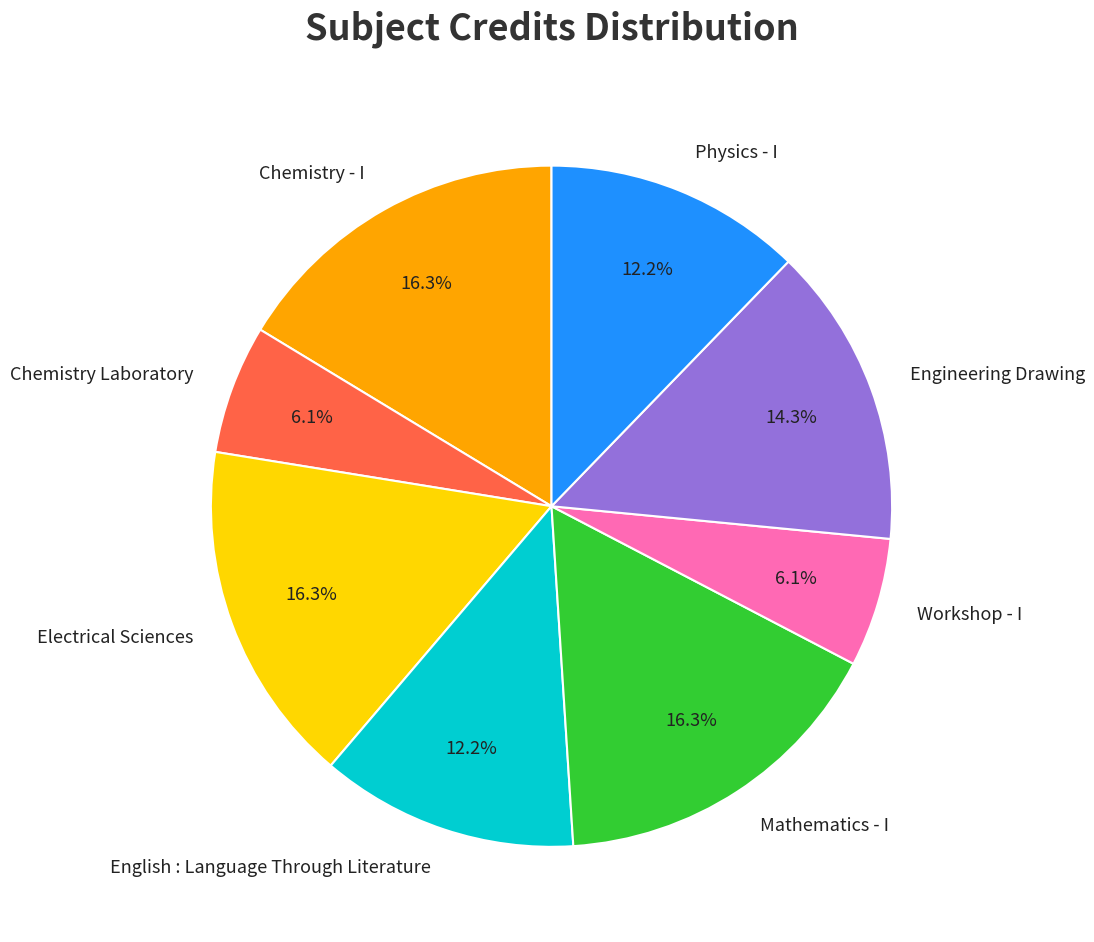

What percentage is NOT represented by Chemistry - I?

83.7%